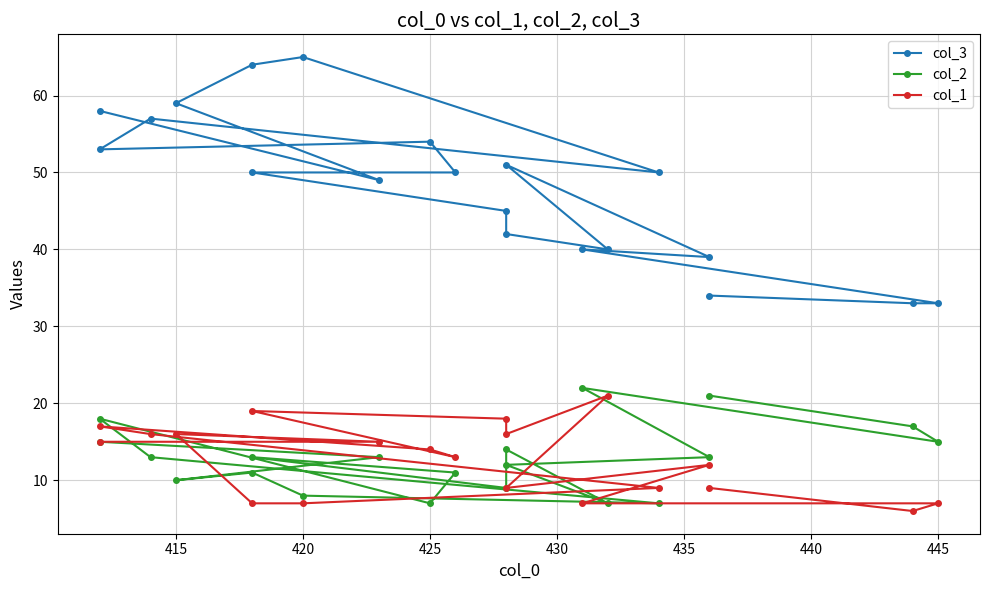

True or false: col_3 and col_2 intersect in this chart.

False